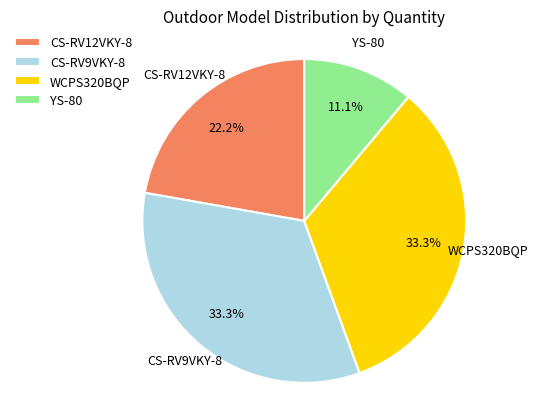

How many segments does this pie chart have?

4